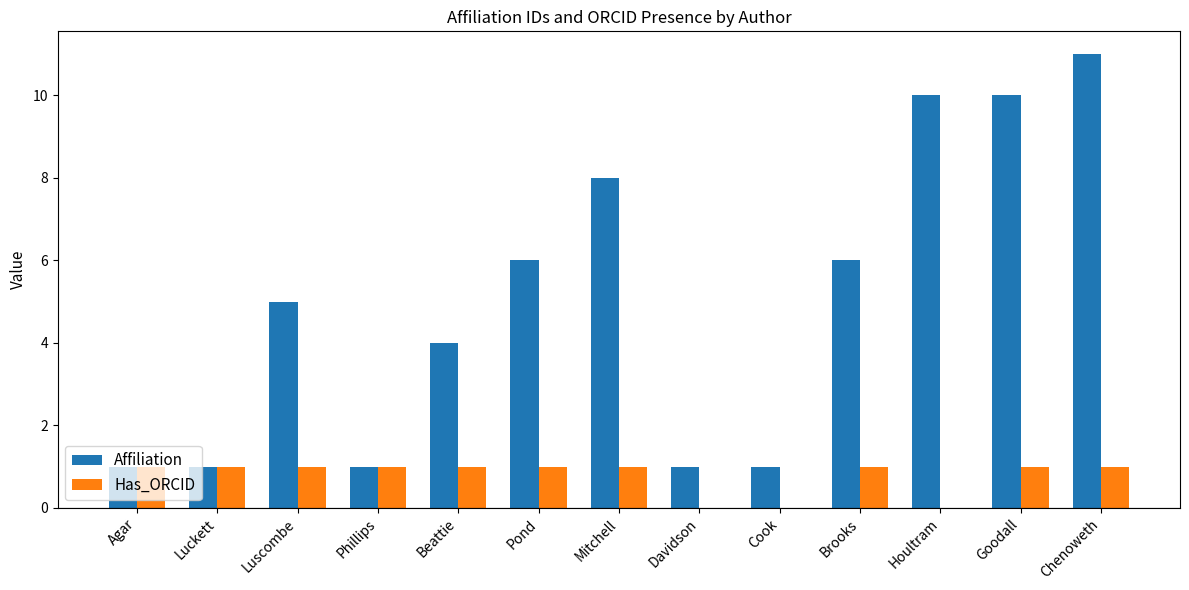

Which series changed the most between Phillips and Pond?

Affiliation